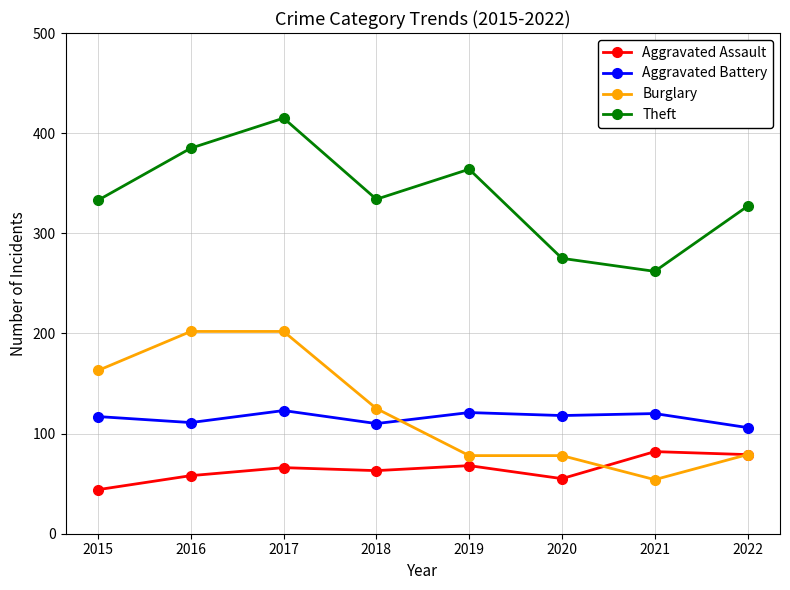

At 2020, list the series in order from largest to smallest.

Theft, Aggravated Battery, Burglary, Aggravated Assault